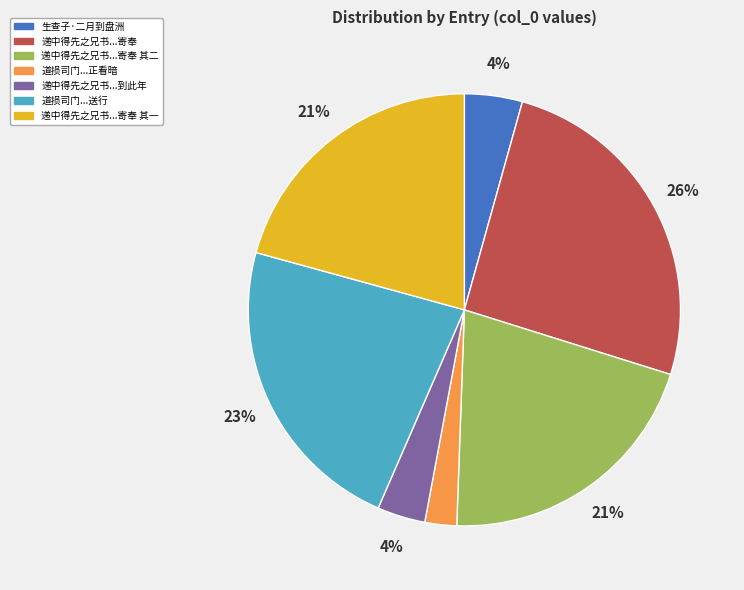

Does any single category account for the majority?

No